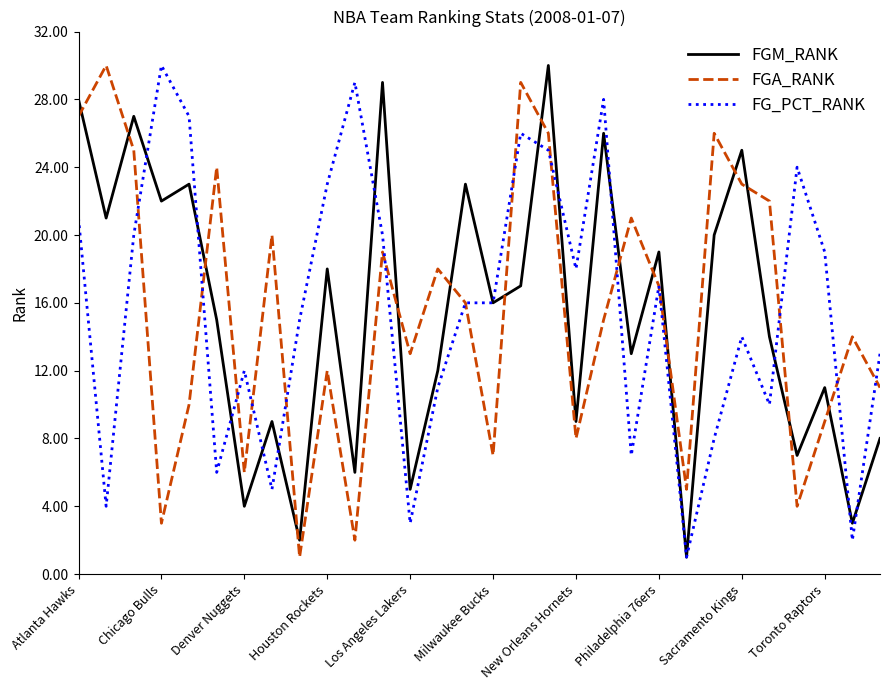

What is the maximum value for FGA_RANK?

30